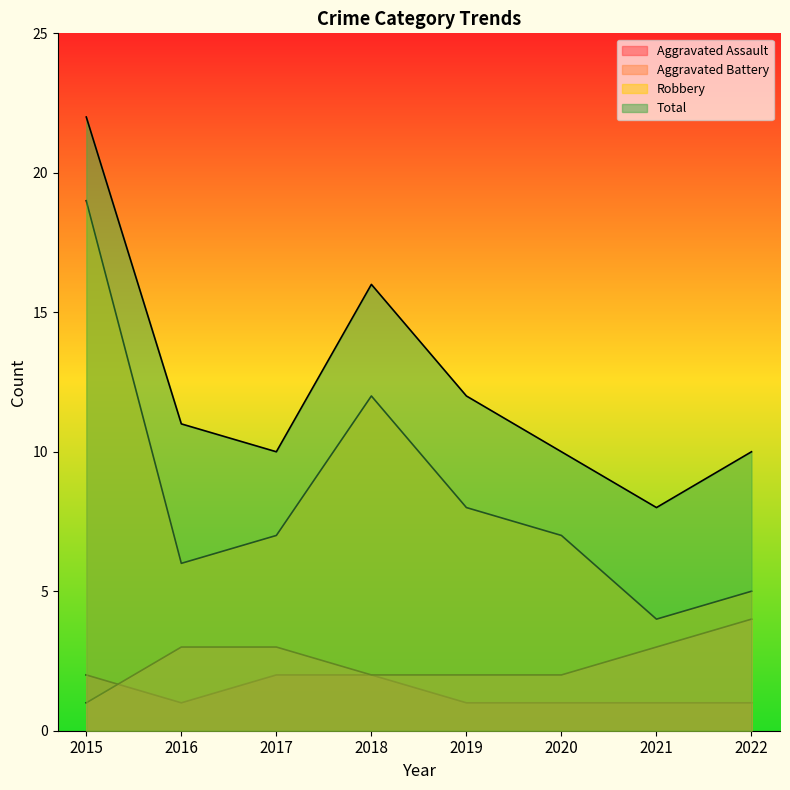

Which series has the largest range (max minus min)?

Robbery